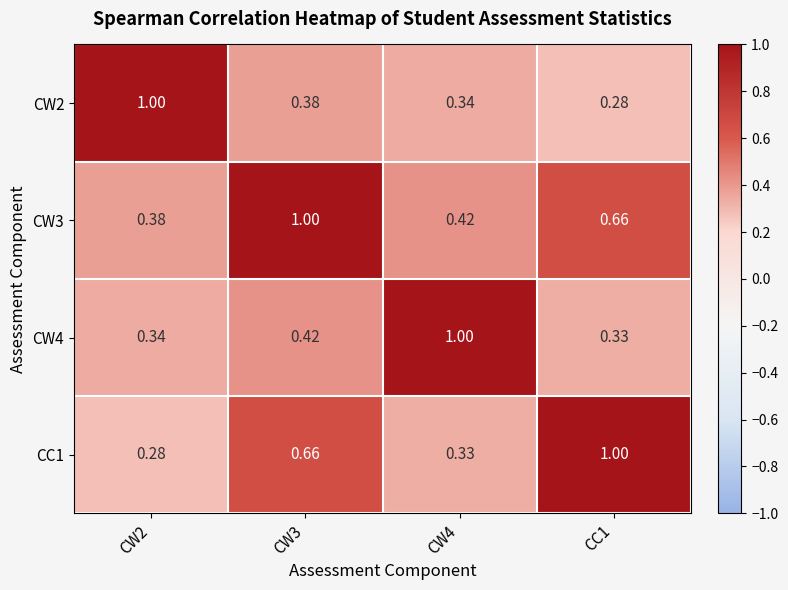

Is the value of CW2 at CC1 greater than the value of CW3 at CW4?

No